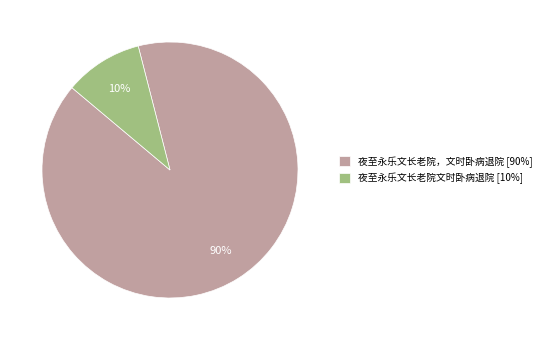

Is there a majority slice in this chart?

Yes